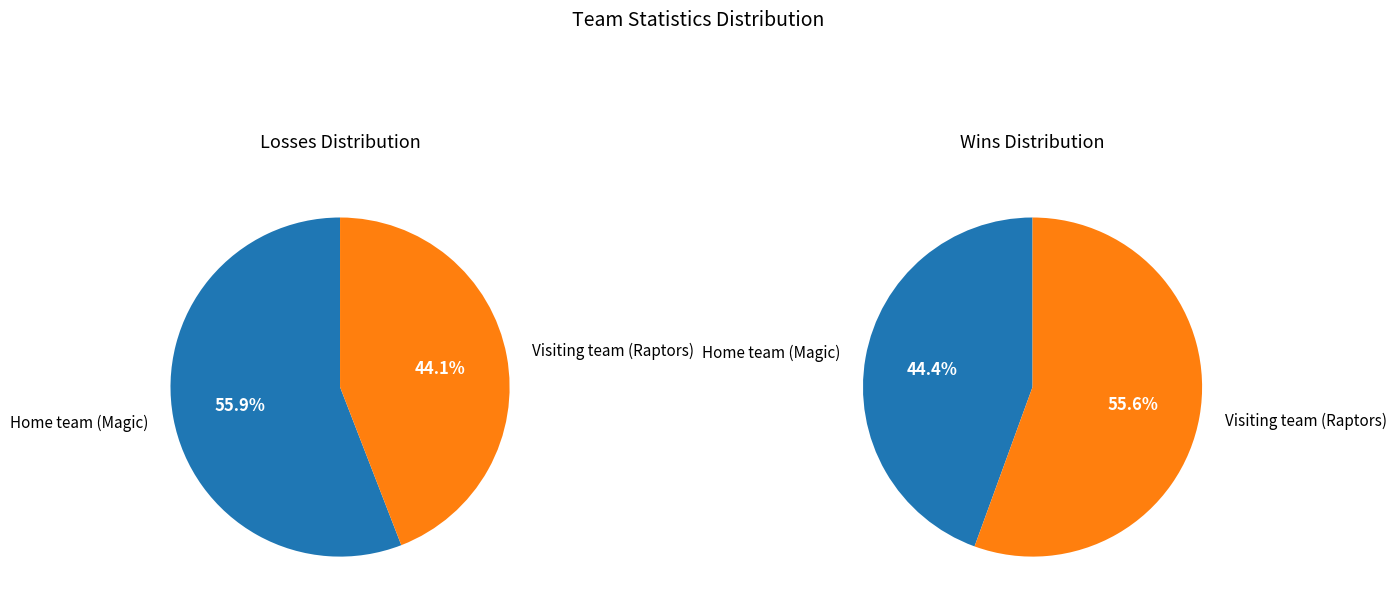

Does Visiting team (Raptors) account for over 50% of the chart?

No